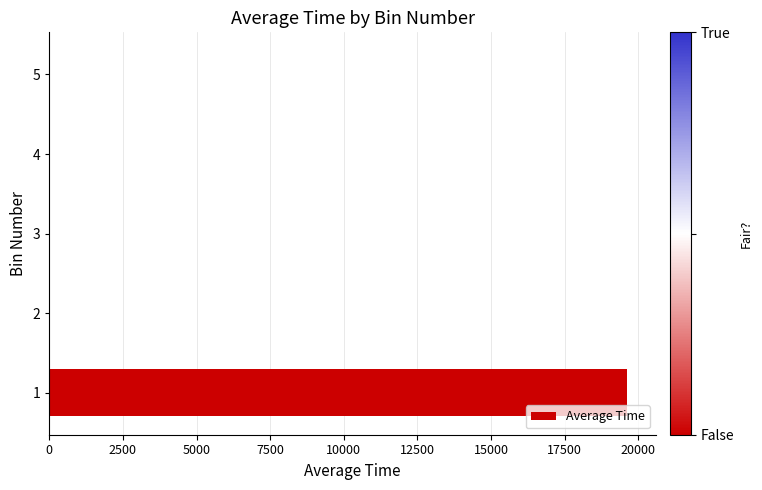

What is the sum of all values?

19617.3